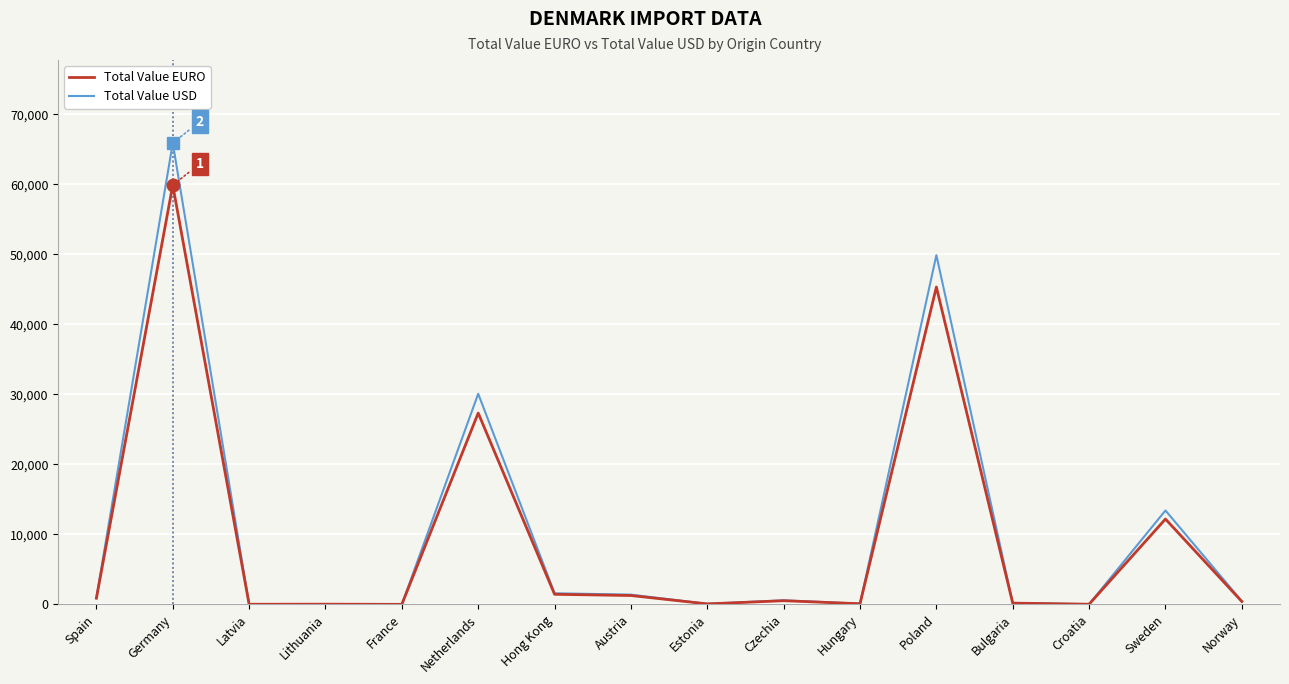

True or false: Total Value EURO has a value of 98.0 at Hungary.

True